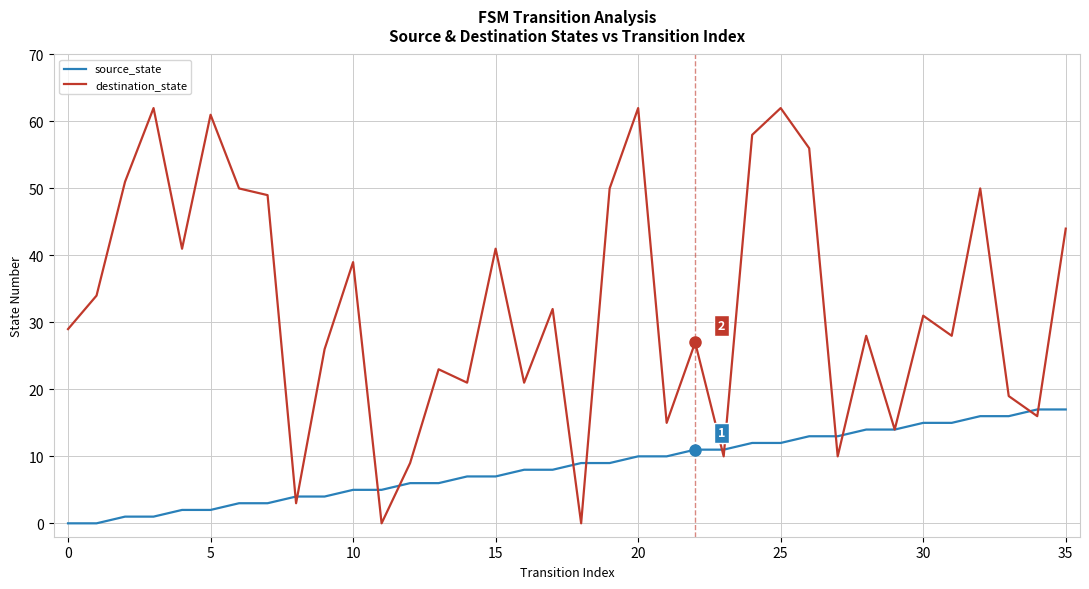

Which series has the largest range (max minus min)?

destination_state